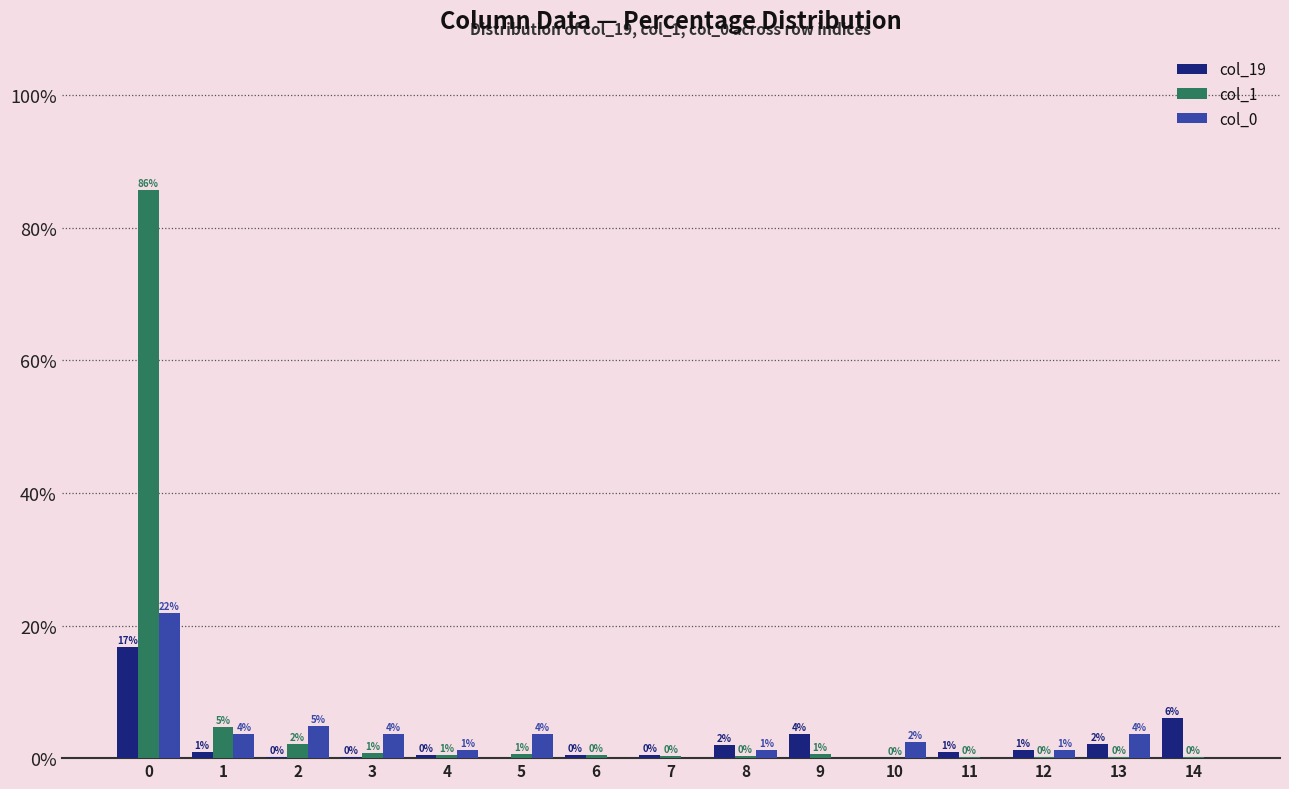

What is the highest value of the col_0 series?

22.0